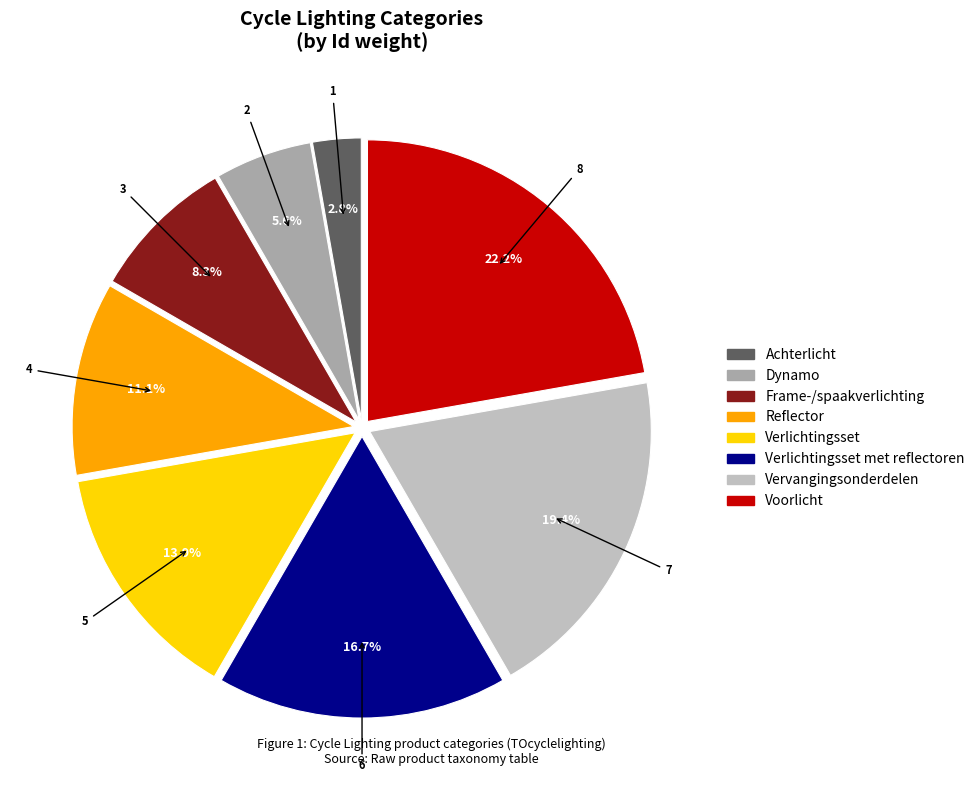

Is there a majority slice in this chart?

No